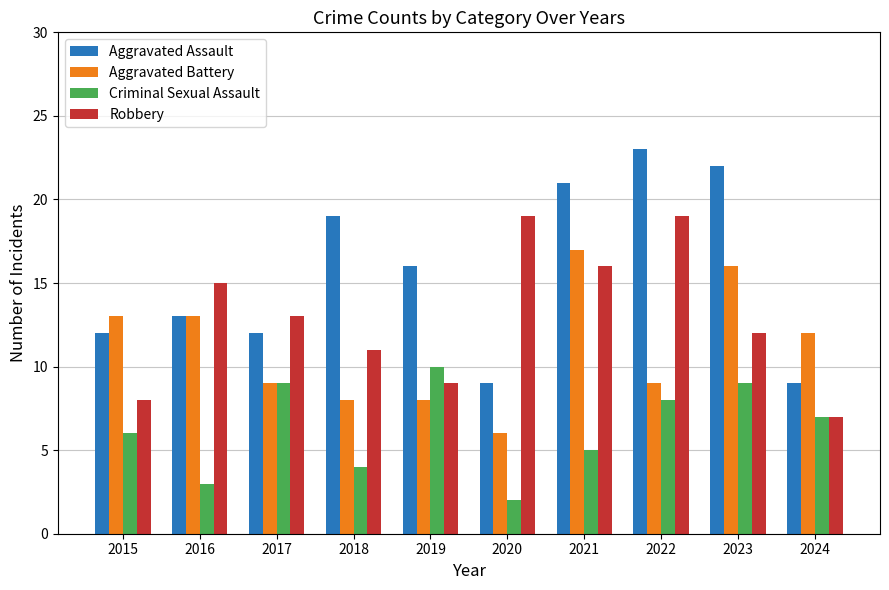

Are the bars grouped side by side (vs. stacked)?

Yes